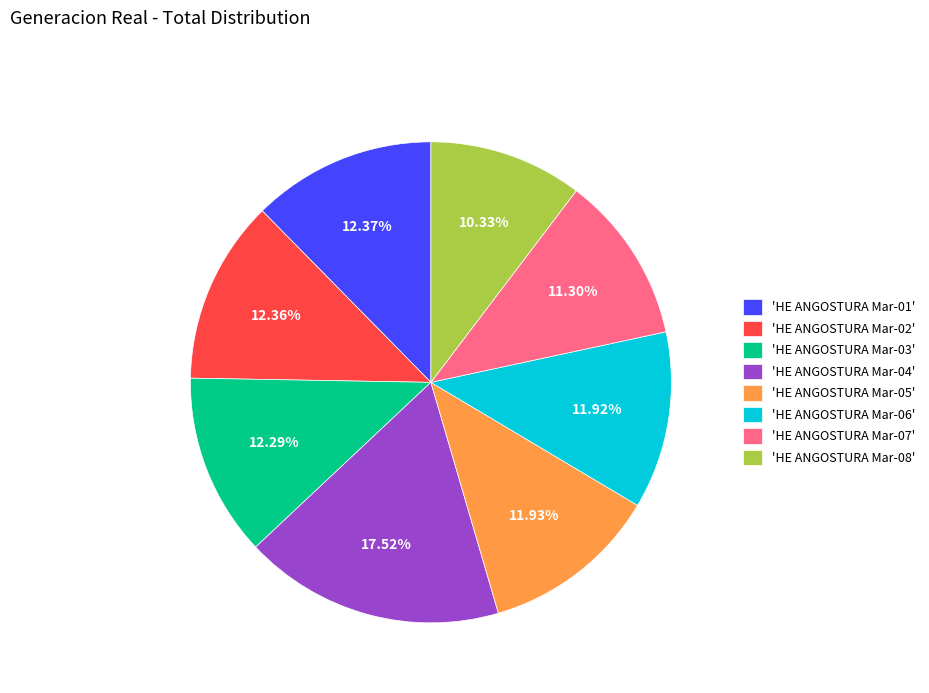

Does 'HE ANGOSTURA Mar-04' account for over 50% of the chart?

No